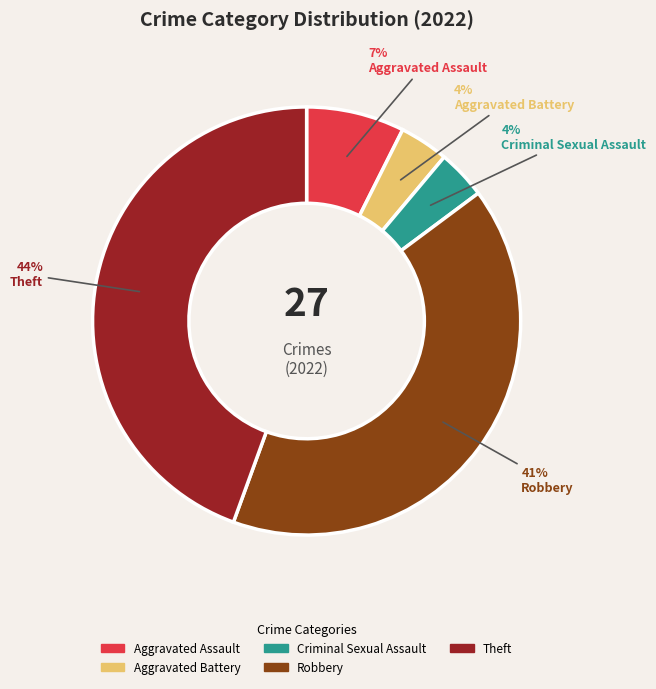

To the nearest percent, what is the average slice percentage?

20%